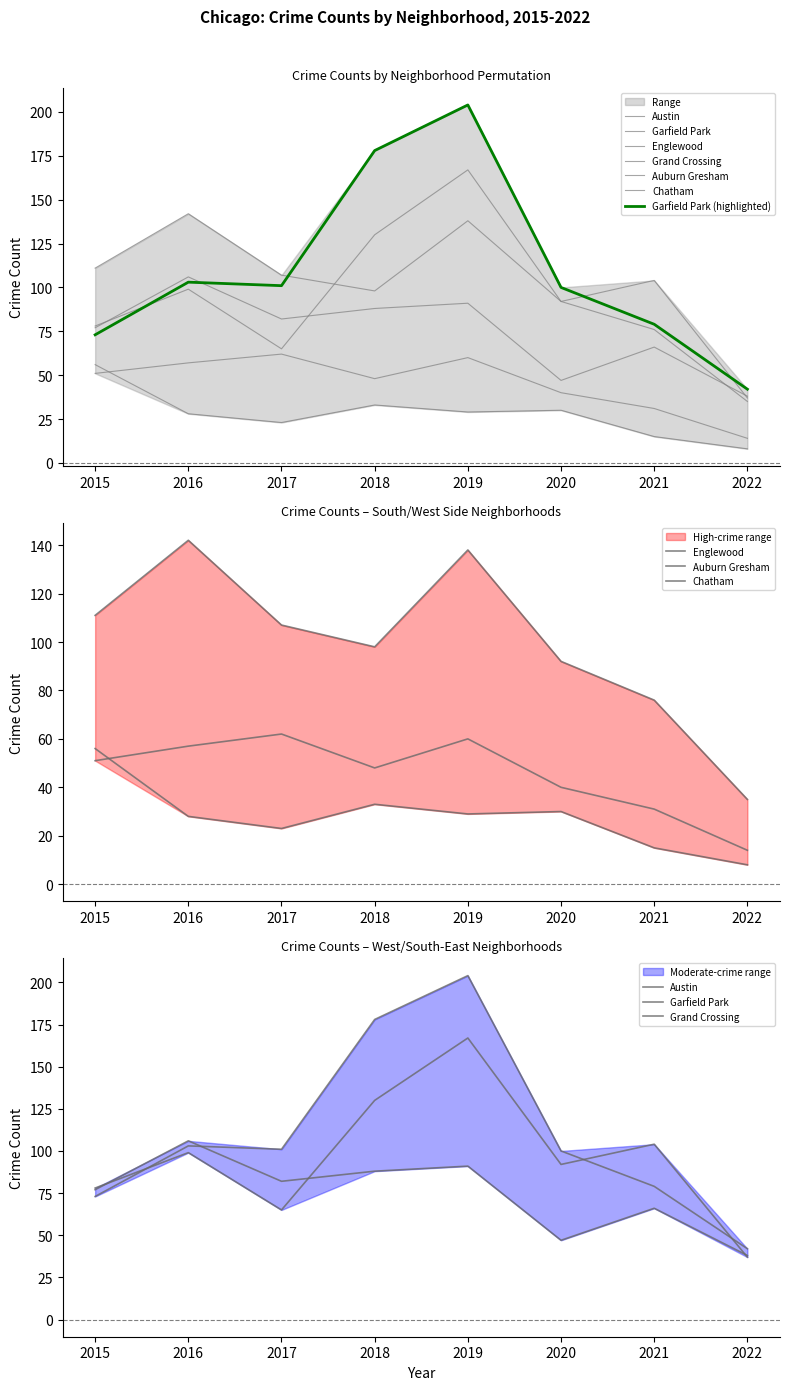

Is it true that Grand Crossing equals 61 at 2022?

False